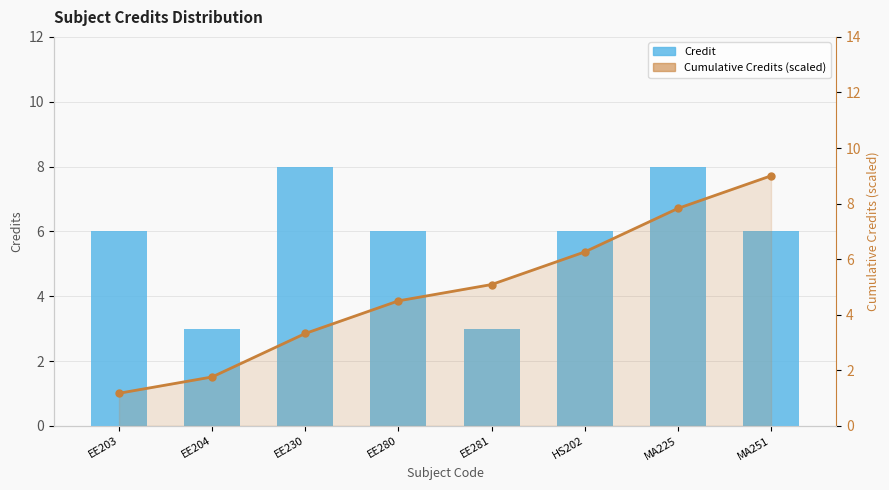

The Credit series shows 1.3 at EE281. True or false?

False